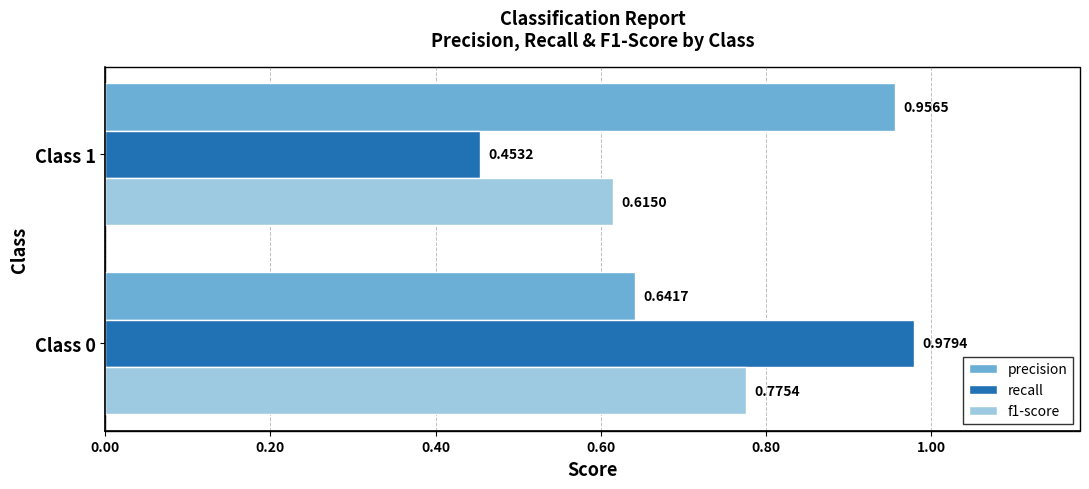

What is the sum of the precision values at Class 0 and Class 1?

1.6